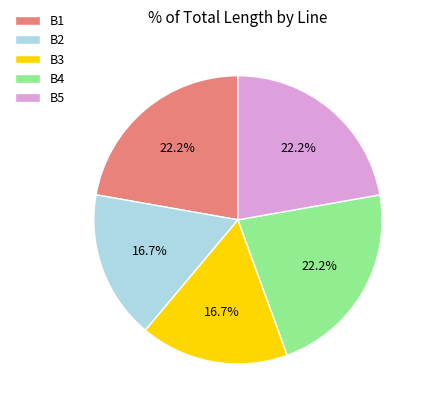

Do B1 and B5 together represent more than half of the pie?

No